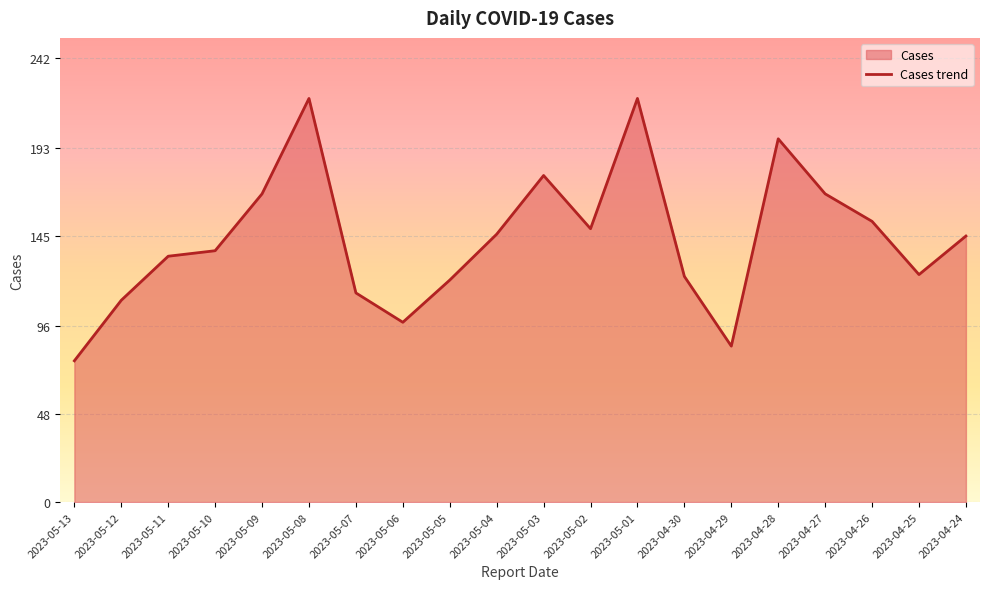

The value at 2023-05-08 is 220. True or false?

True